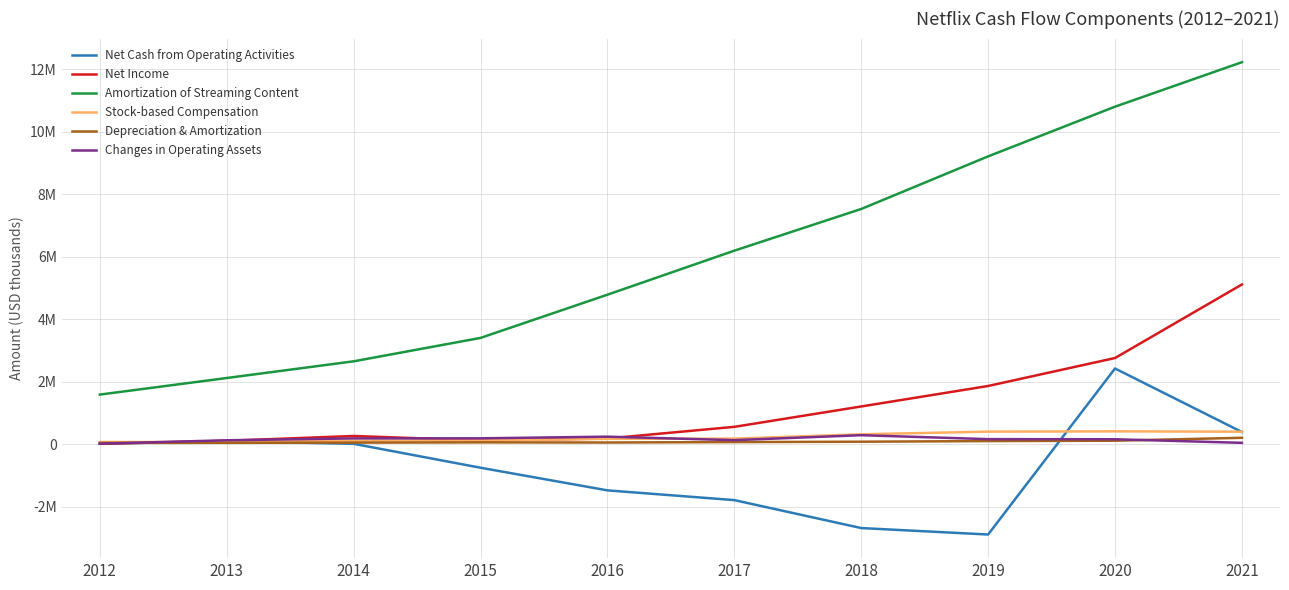

Is it true that Net Income equals 64397 at 2013?

False